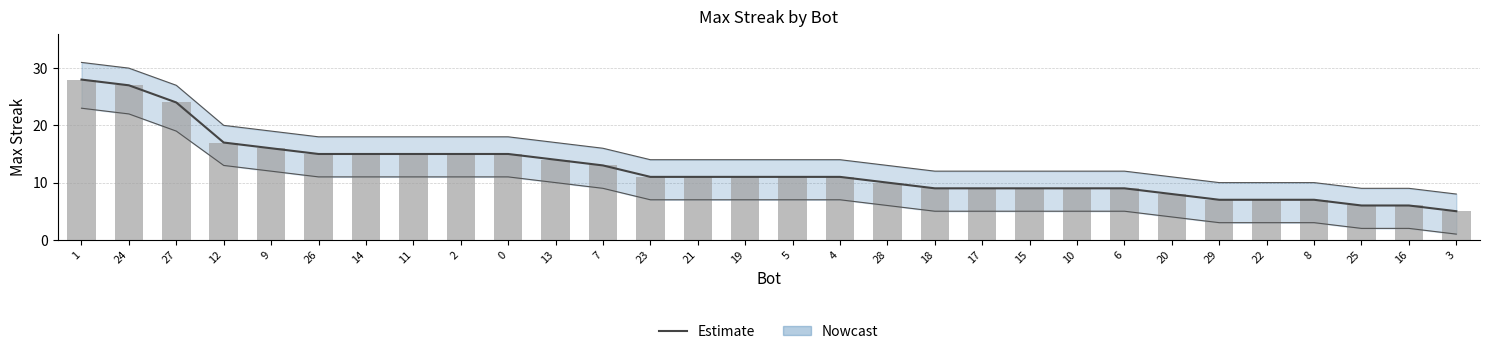

What is the difference between the values at 20 and 18?

1